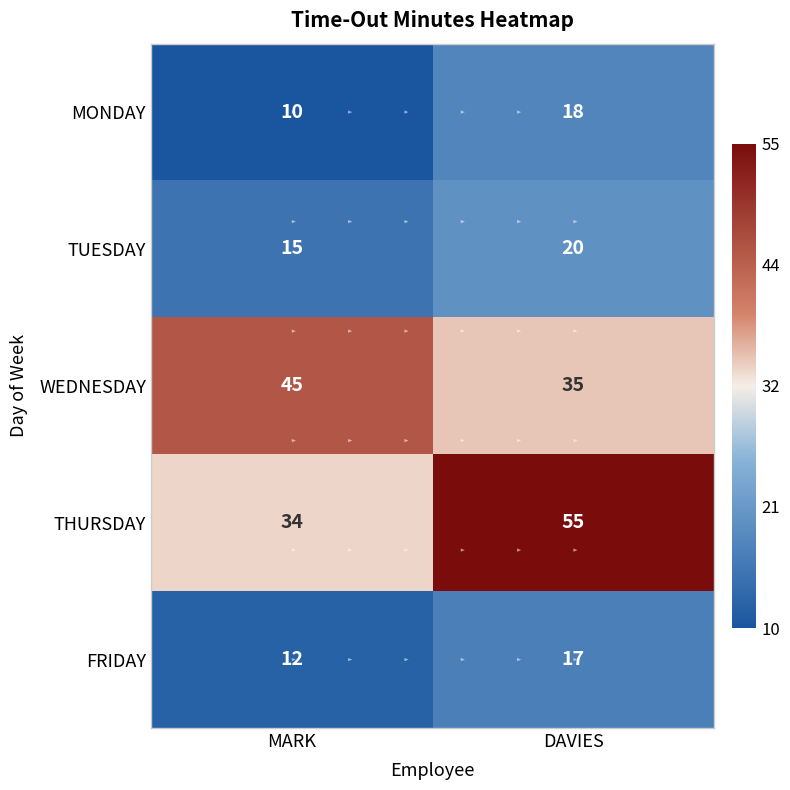

Which series has the largest total across all categories?

THURSDAY